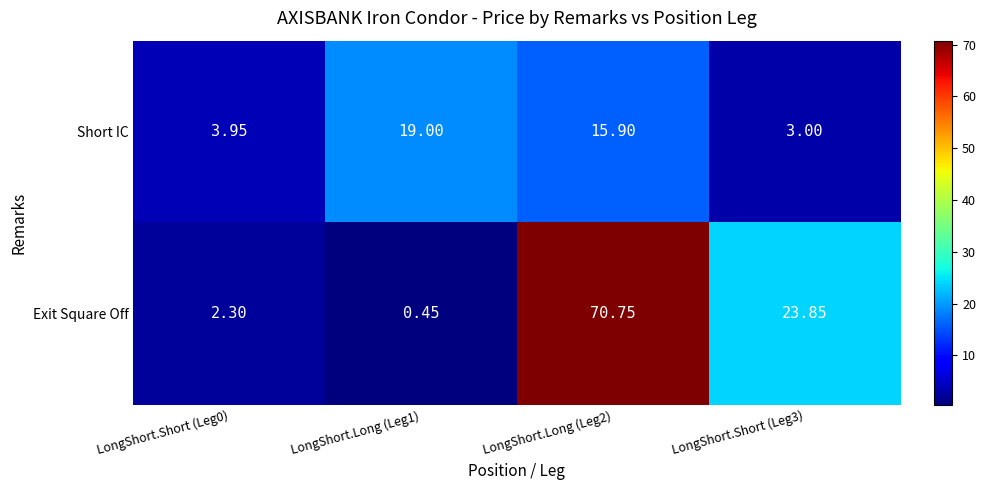

Which series has the largest range (max minus min)?

Exit Square Off